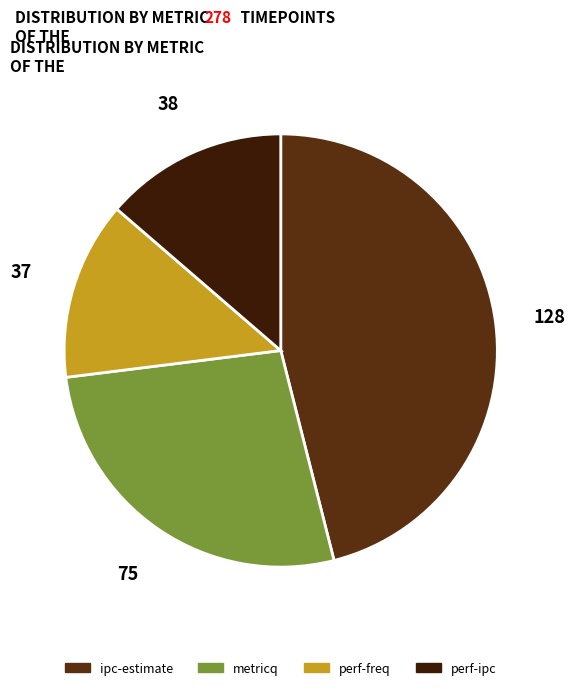

Which slice is the smallest?

perf-freq